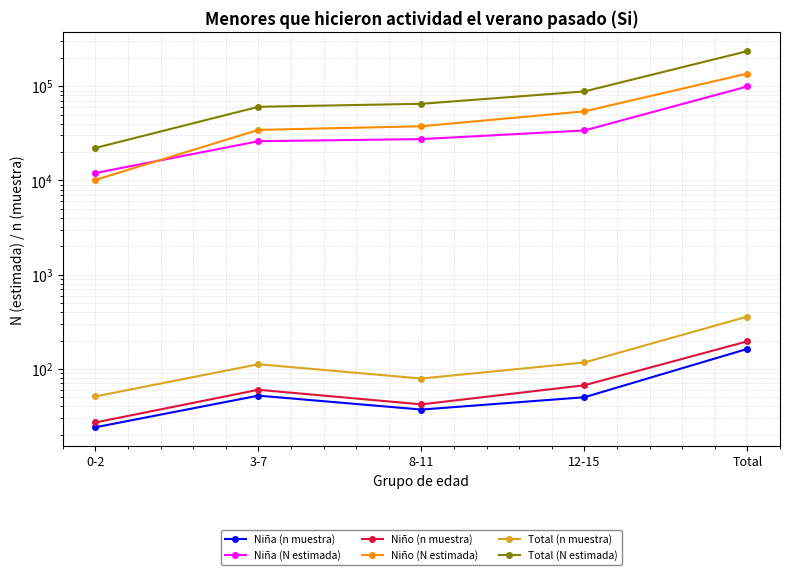

True or false: Total (N estimada) and Niña (n muestra) cross at least once.

False